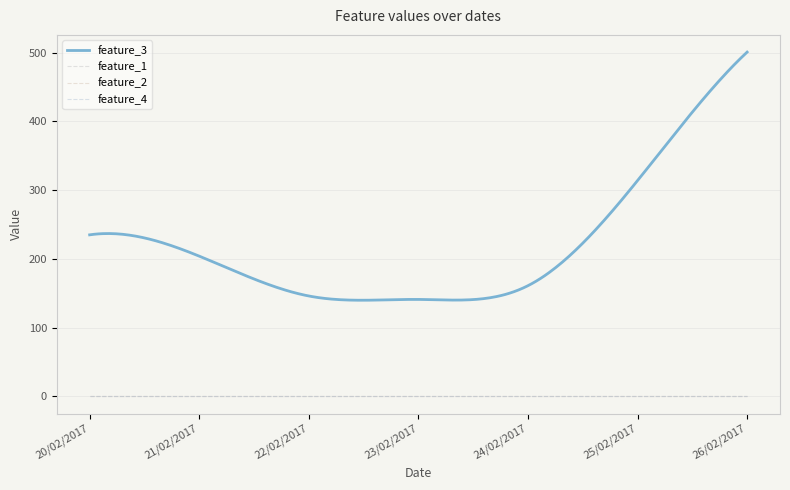

True or false: feature_1 and feature_3 intersect in this chart.

False